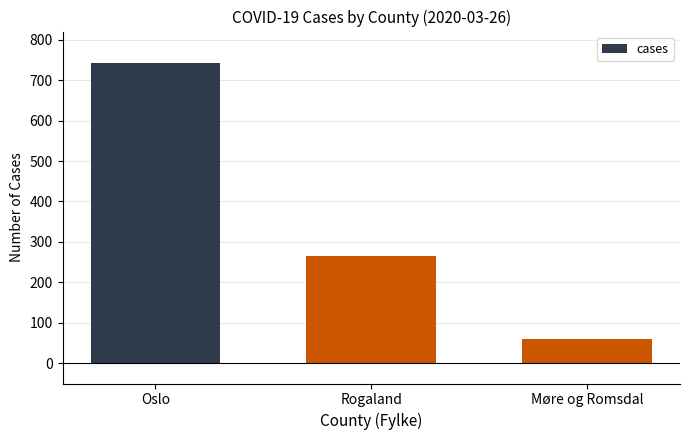

Are the bars grouped side by side (vs. stacked)?

No